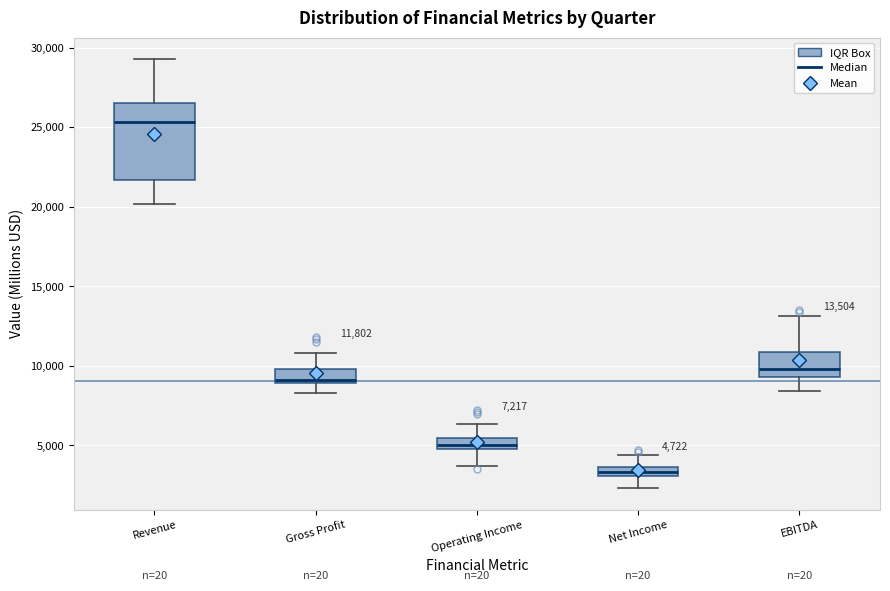

Comparing the boxes themselves (not the whiskers), which one is the tallest?

Revenue